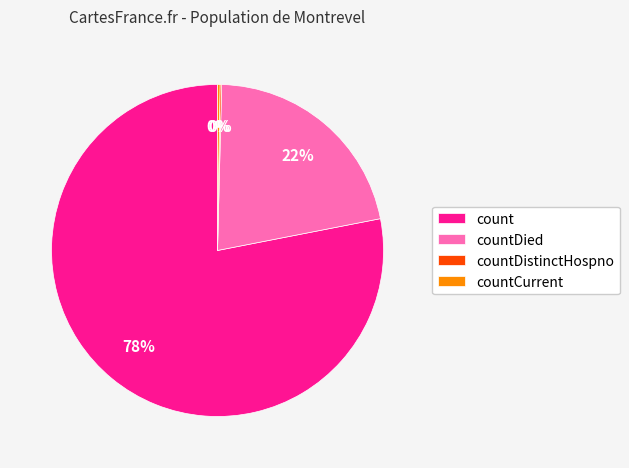

The countDied slice represents 22% of the pie. True or false?

True